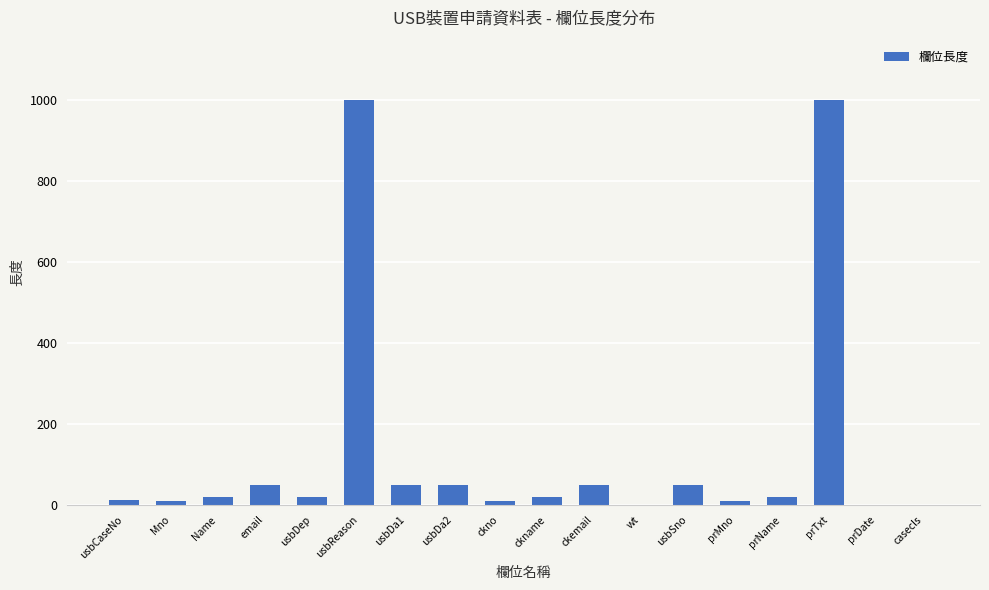

Read the value at prTxt.

1000